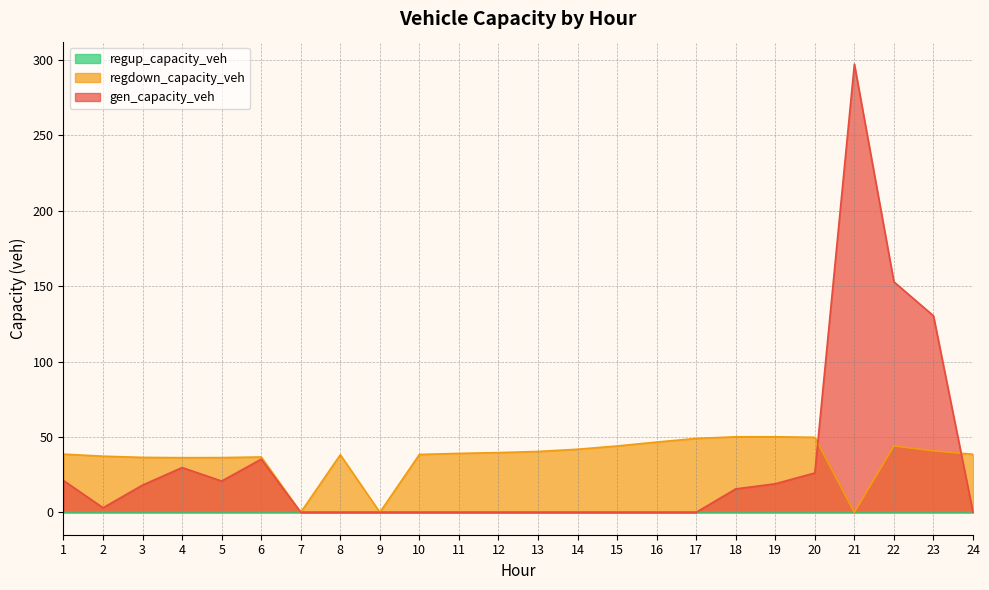

True or false: regdown_capacity_veh has a value of 44.0 at 15.

True